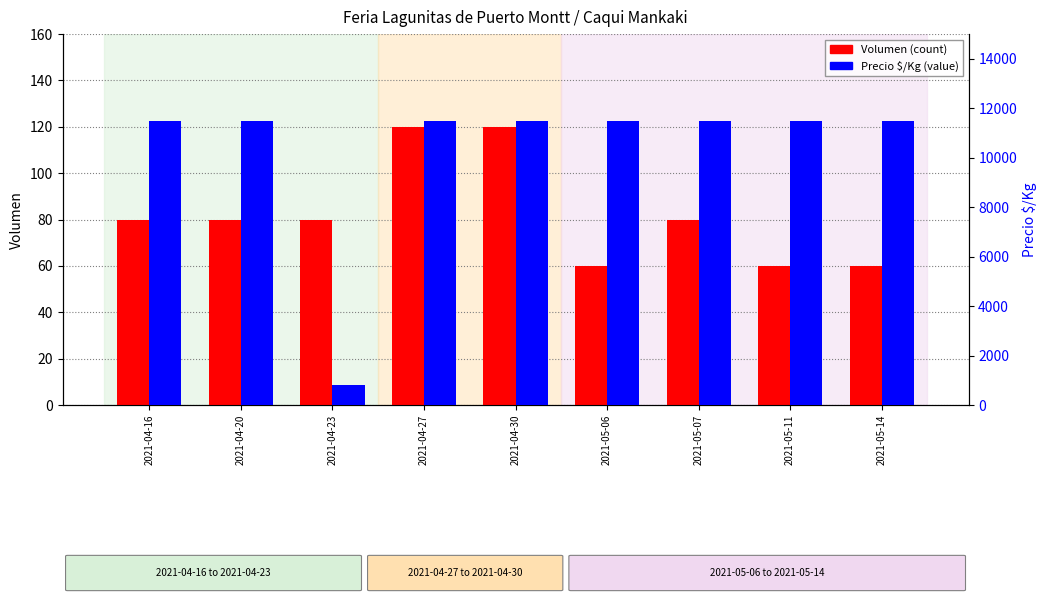

What is the smallest value displayed?

60